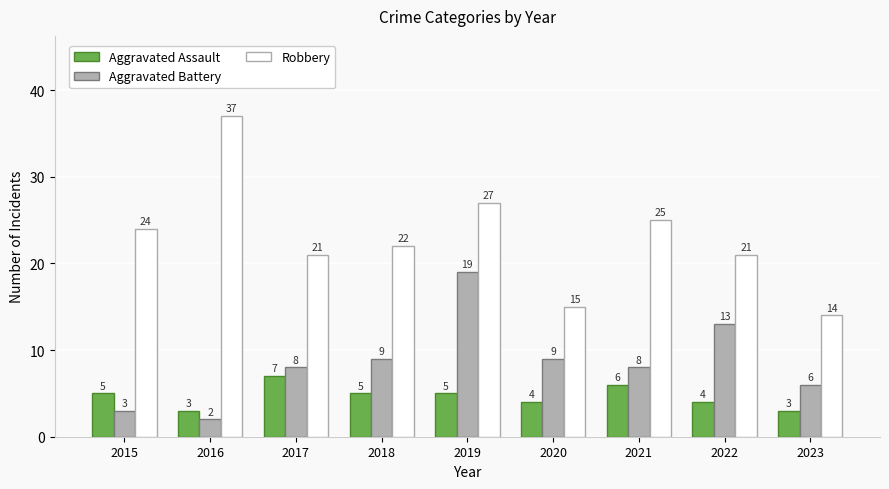

Which series has the largest total across all categories?

Robbery